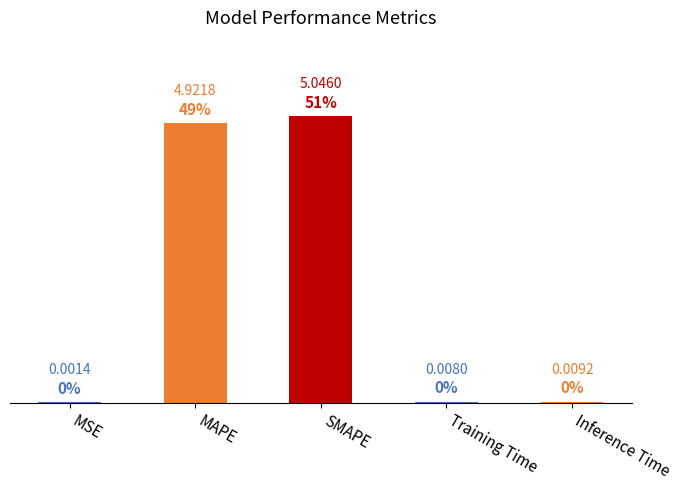

Which category has the highest value across all series?

SMAPE